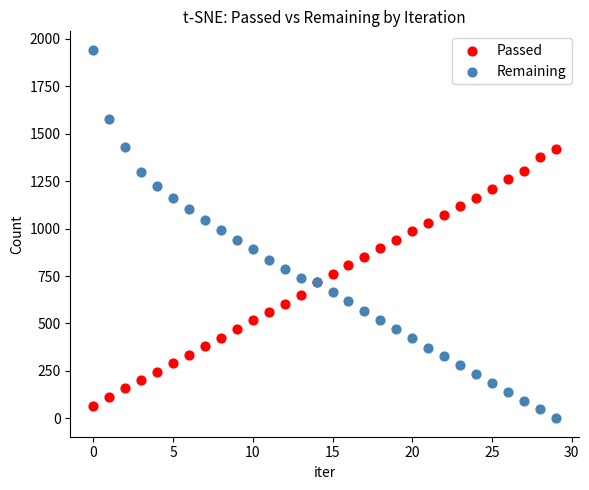

Which series has the largest Y range (max minus min)?

Remaining